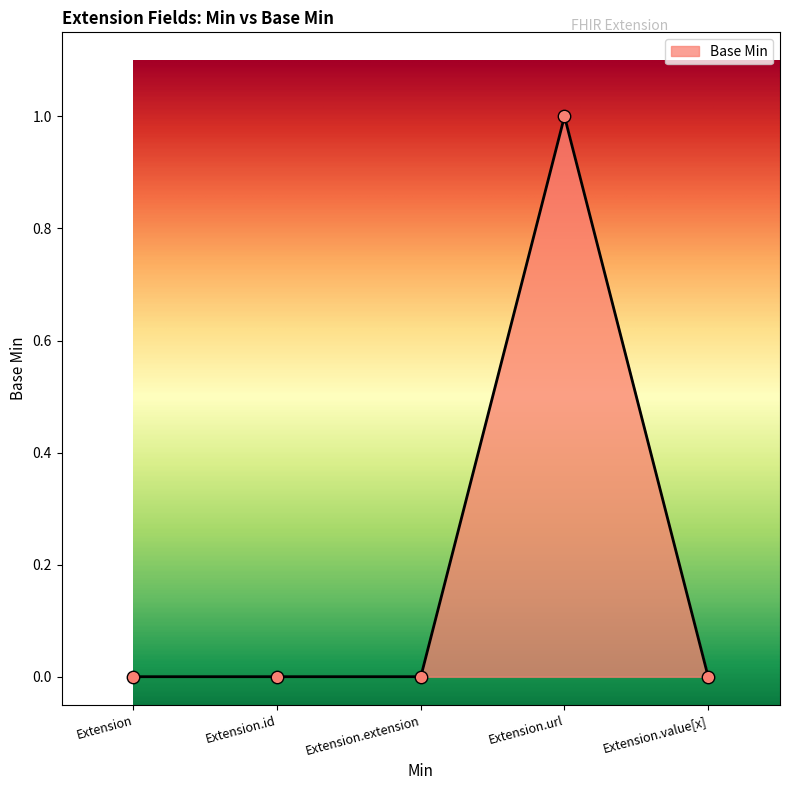

What is the change in value from Extension.id to Extension.url?

+1